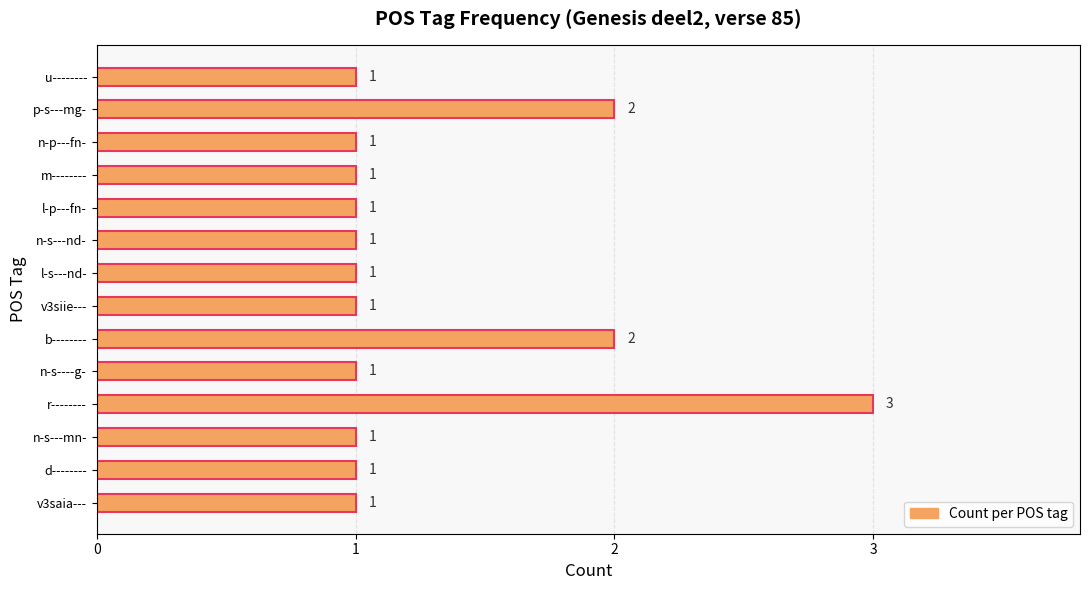

Is it true that the value at r-------- is 5?

False